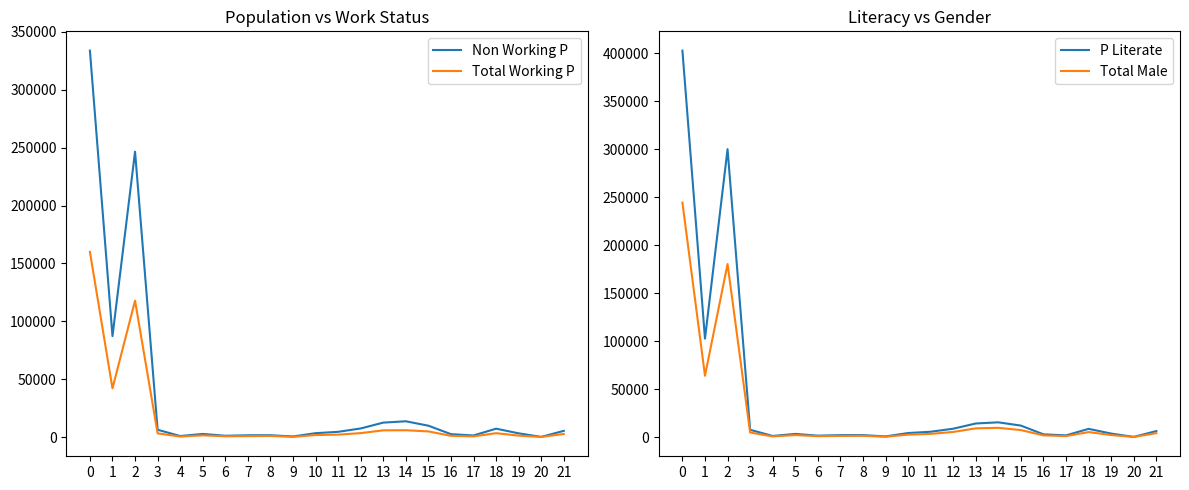

Does the chart have visible grid lines?

No